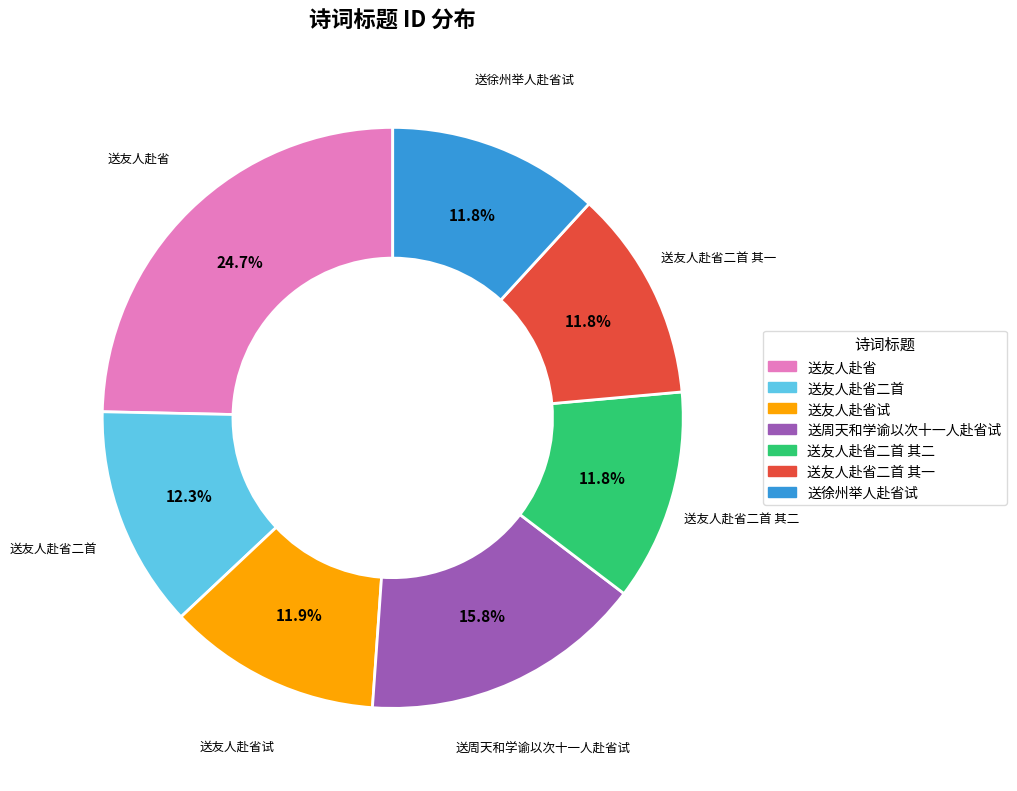

To the nearest percent, what is the average slice percentage?

14%